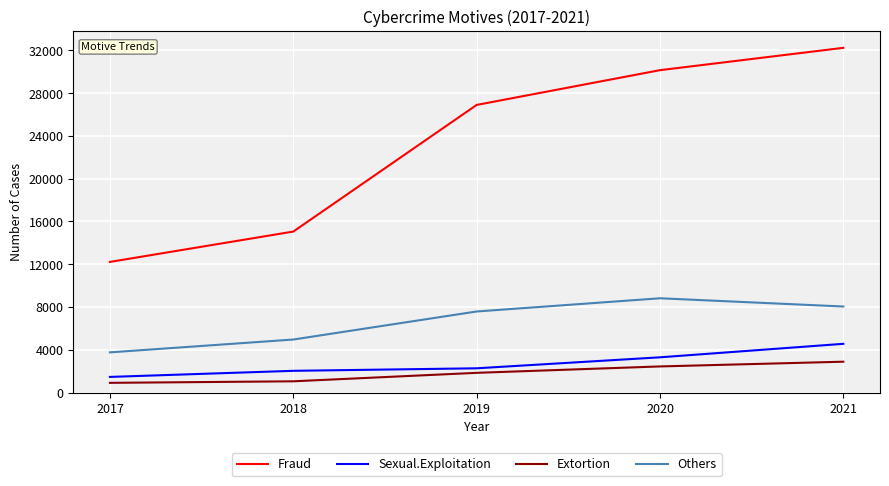

What is the average value of the Extortion series?

1824